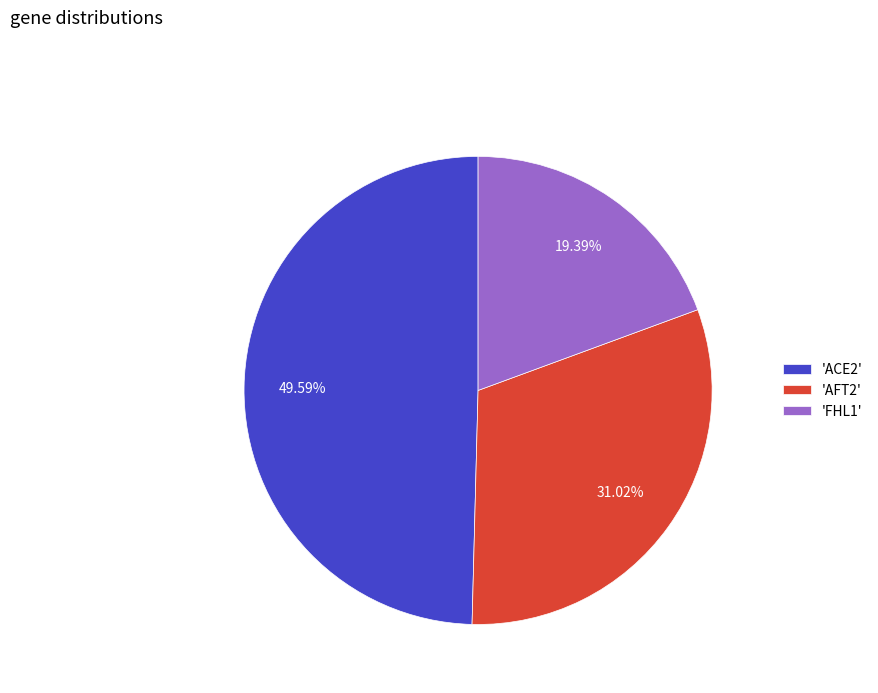

What is the largest slice in the pie chart?

'ACE2'